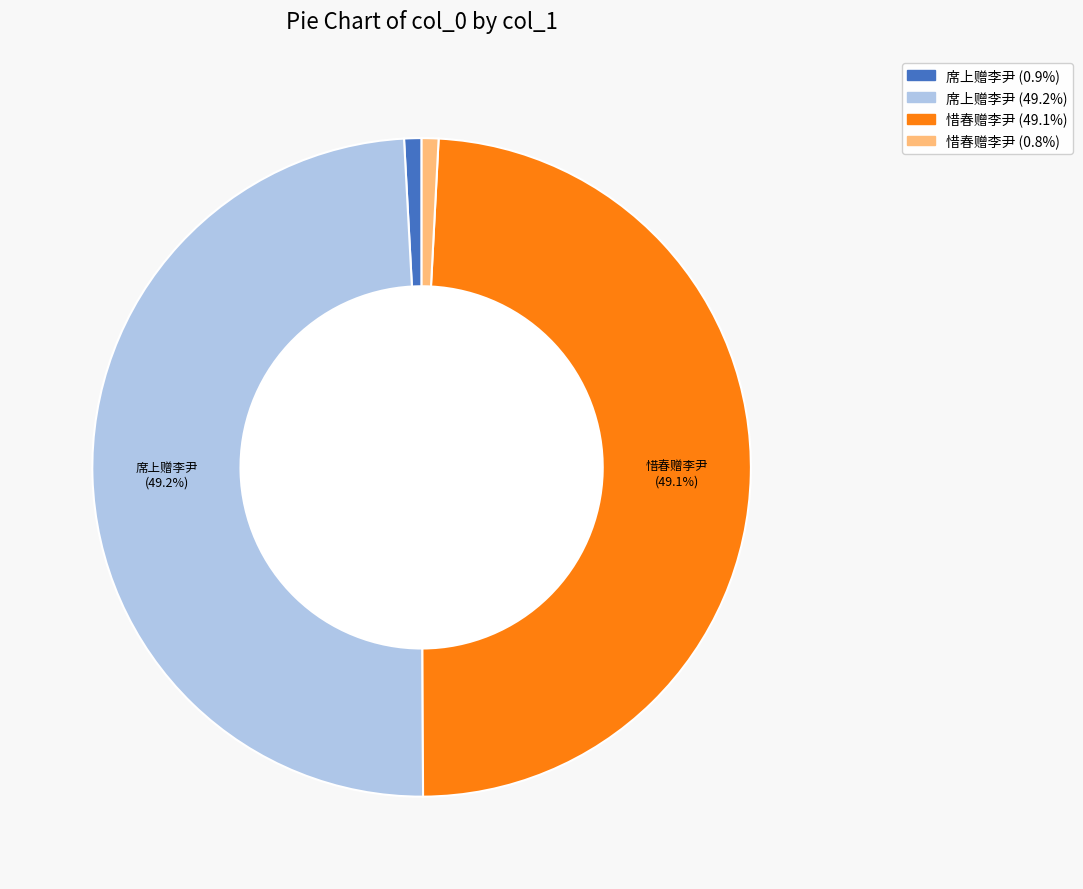

Does any single category account for the majority?

No